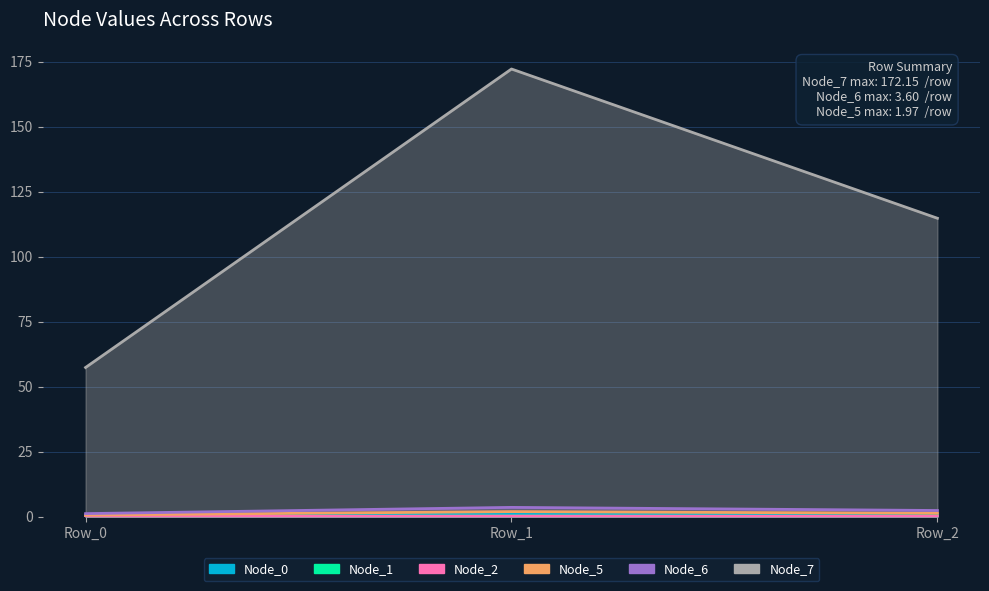

What is the sum of all Node_0 values?

2.4